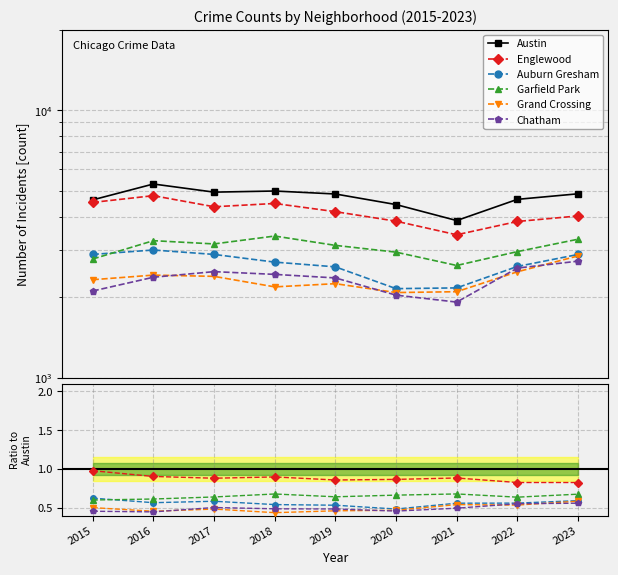

Where is Grand Crossing nearest to the value 0?

2018